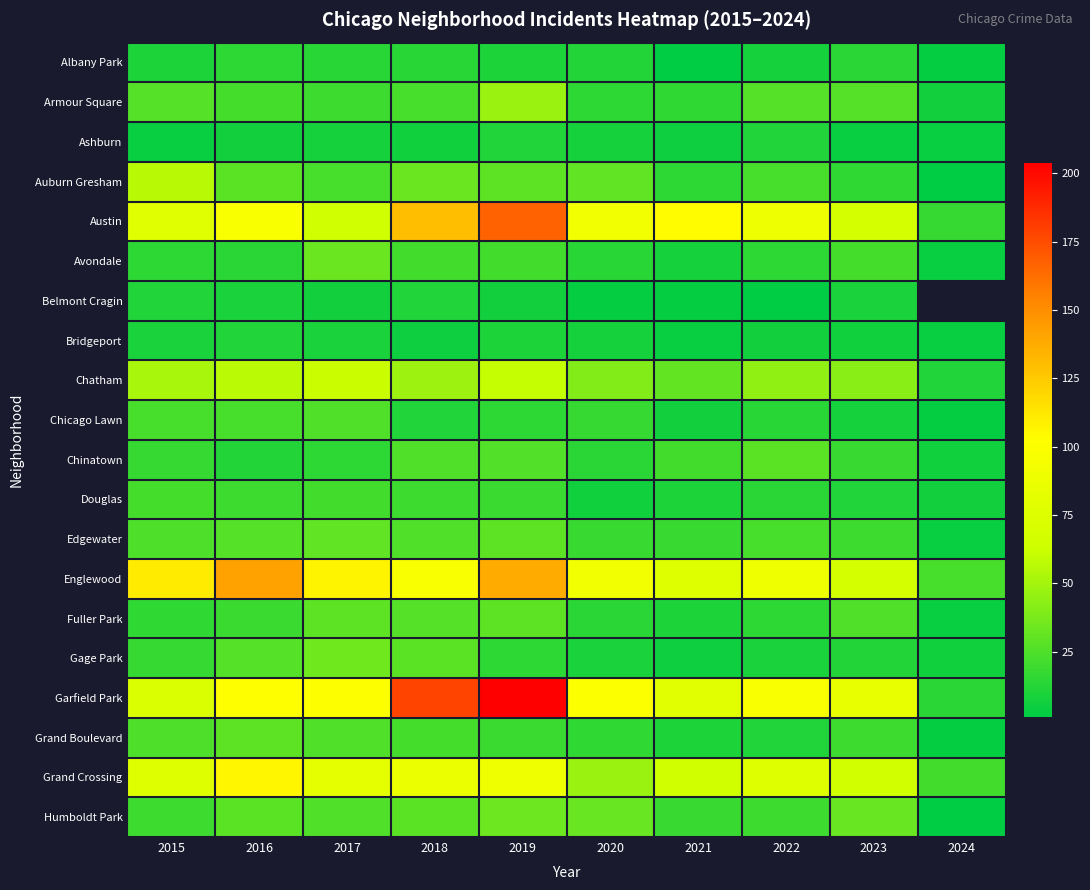

What is the difference between the maximum and minimum values in the Douglas series?

16.0